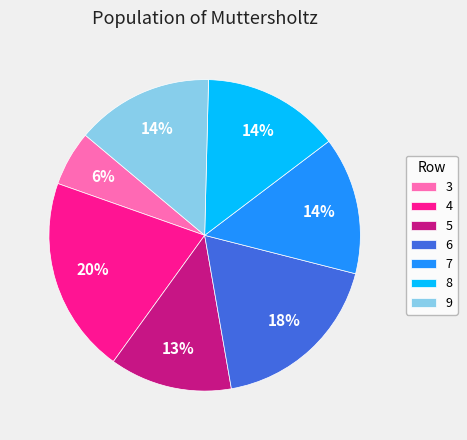

How many slices are in this pie chart?

7